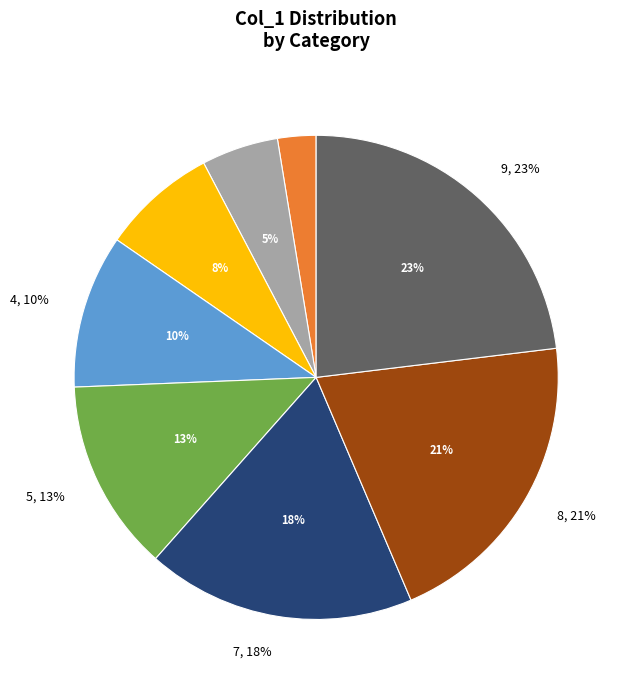

Does 3 account for over 50% of the chart?

No